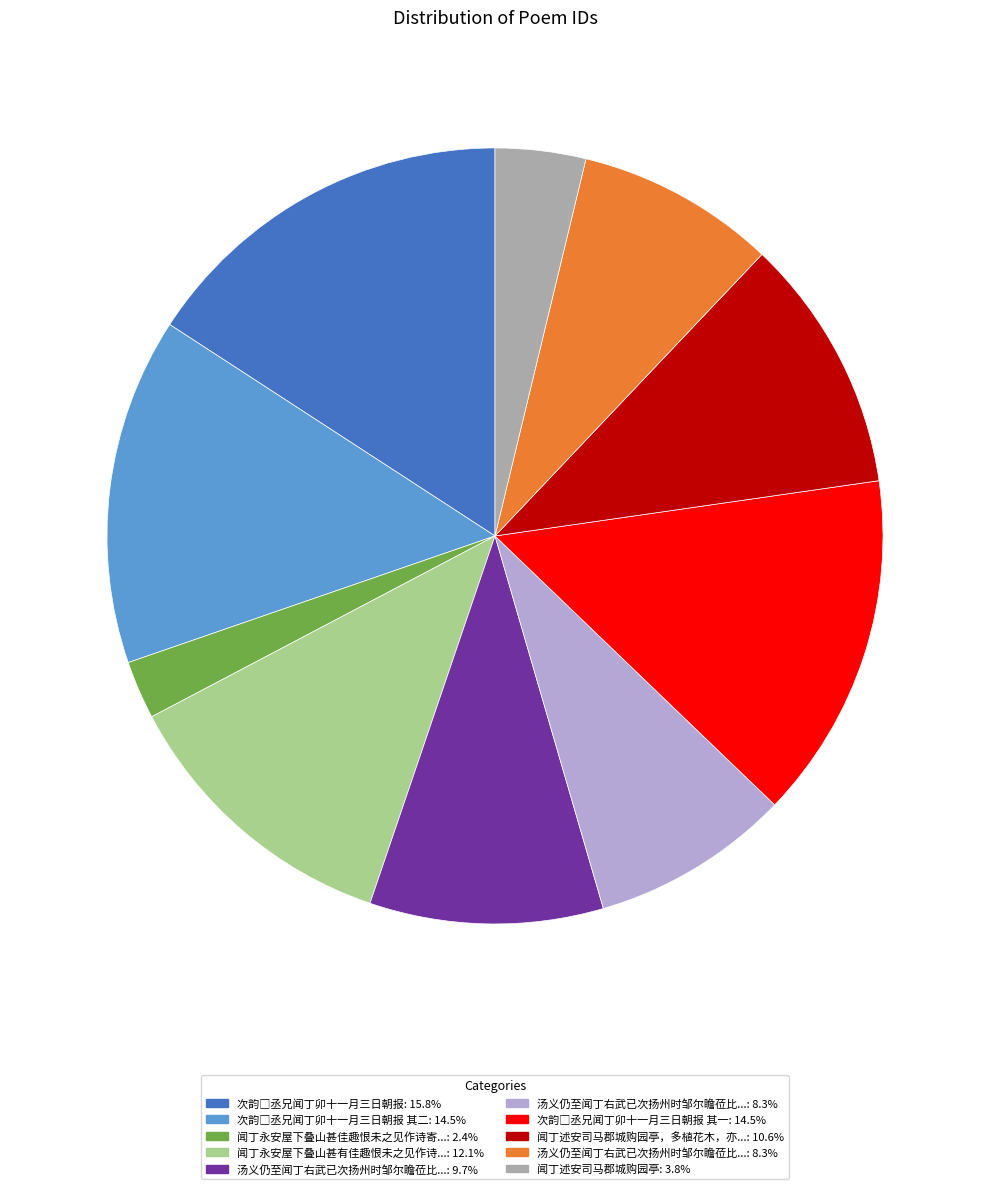

Does any single category account for the majority?

No